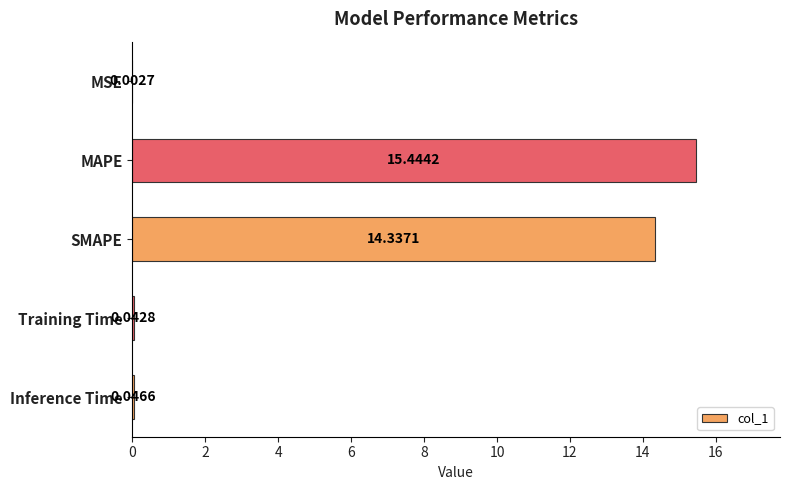

At which label is the value closest to 7?

Inference Time